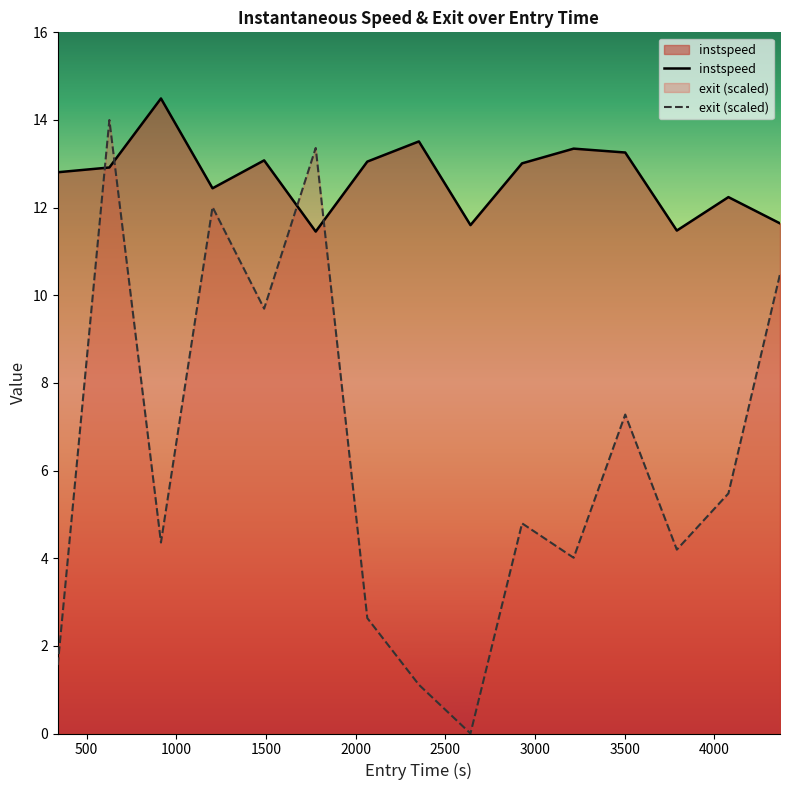

List the series in order of their peak value, highest first.

instspeed, exit (scaled)